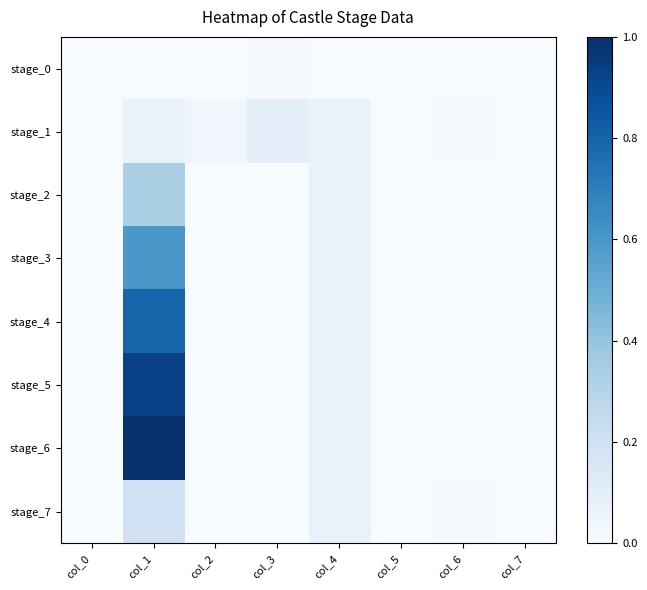

Reading right to left, extract all data points from this chart.

stage_0: col_7=0.0	col_6=0.0	col_5=0.0	col_4=0.0	col_3=0.0	col_2=0.0	col_1=0.0	col_0=0.0
stage_1: col_7=0.0	col_6=0.0	col_5=0.0	col_4=0.1	col_3=0.1	col_2=0.0	col_1=0.1	col_0=0.0
stage_2: col_7=0.0	col_6=0.0	col_5=0.0	col_4=0.1	col_3=0.0	col_2=0.0	col_1=0.3	col_0=0.0
stage_3: col_7=0.0	col_6=0.0	col_5=0.0	col_4=0.1	col_3=0.0	col_2=0.0	col_1=0.6	col_0=0.0
stage_4: col_7=0.0	col_6=0.0	col_5=0.0	col_4=0.1	col_3=0.0	col_2=0.0	col_1=0.8	col_0=0.0
stage_5: col_7=0.0	col_6=0.0	col_5=0.0	col_4=0.1	col_3=0.0	col_2=0.0	col_1=0.9	col_0=0.0
stage_6: col_7=0.0	col_6=0.0	col_5=0.0	col_4=0.1	col_3=0.0	col_2=0.0	col_1=1.0	col_0=0.0
stage_7: col_7=0.0	col_6=0.0	col_5=0.0	col_4=0.1	col_3=0.0	col_2=0.0	col_1=0.2	col_0=0.0